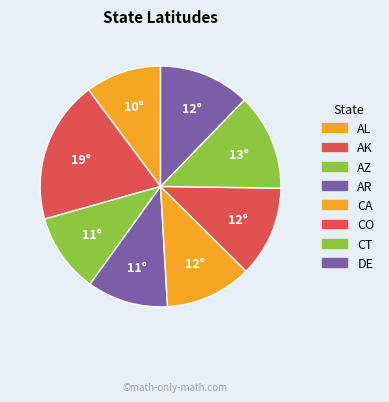

Rank the categories by value from highest to lowest.

AK, CT, DE, CO, CA, AR, AZ, AL